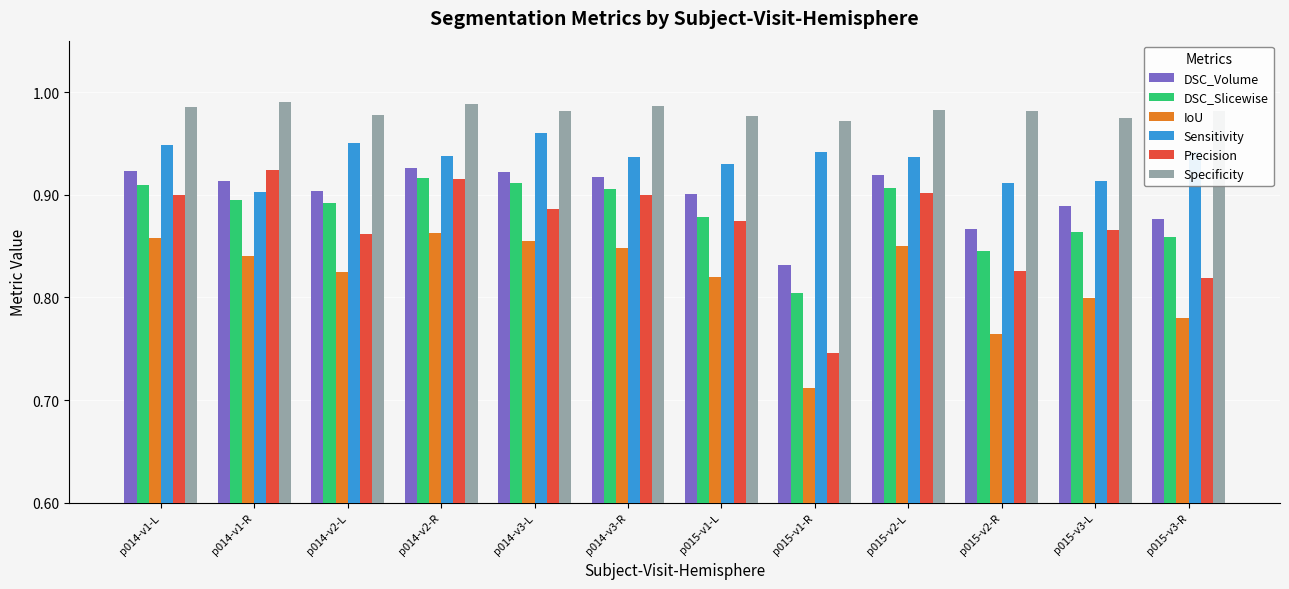

What is the total value across all series at p014-v1-L?

5.5